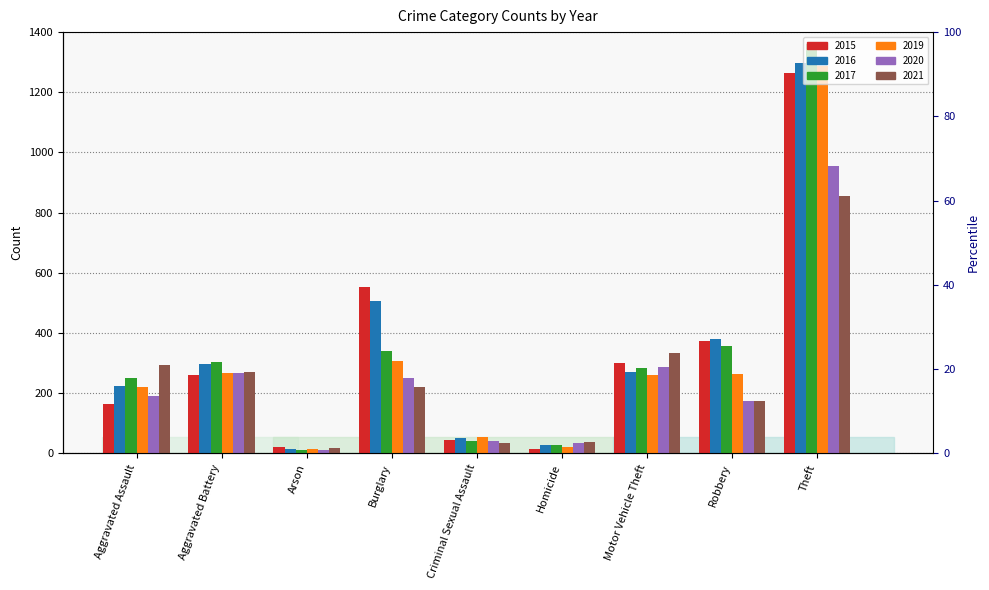

How many bars are there in total?

54